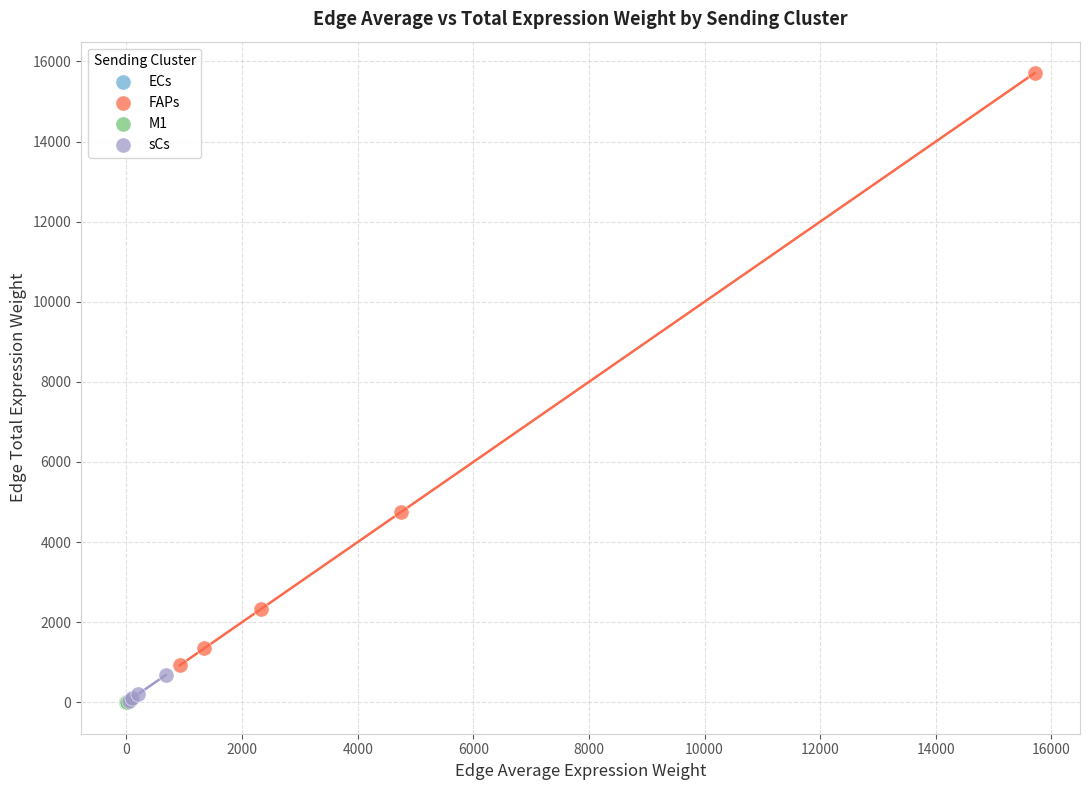

Which series has the widest spread of Y values?

FAPs